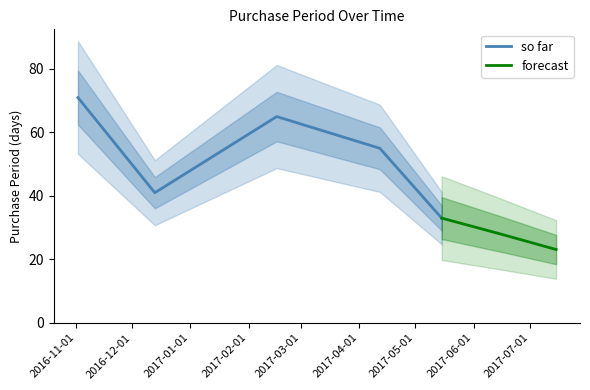

What is the minimum value for so far?

33